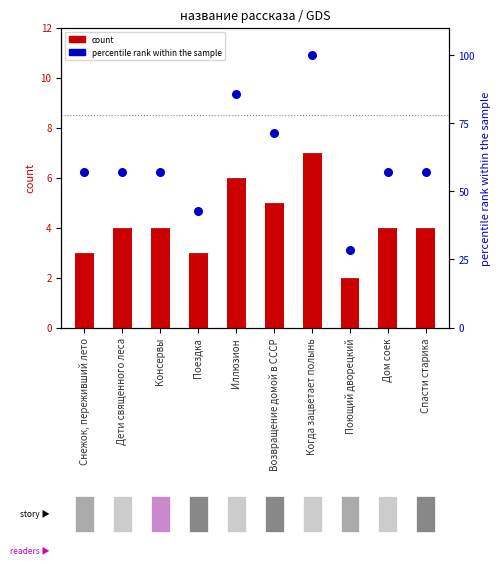

At how many categories does at least one series exceed 73?

2